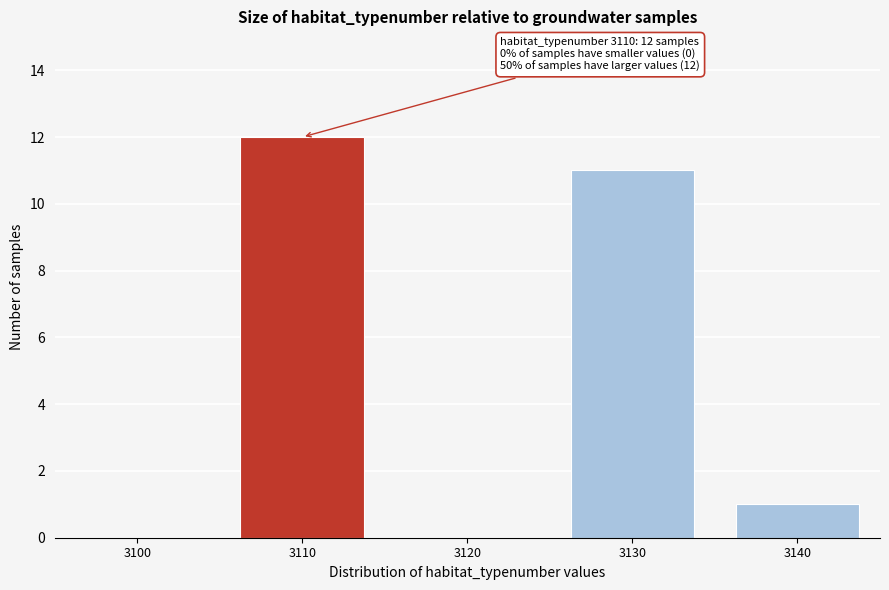

Reading left to right, extract all data points from this chart.

3100=0	3110=12	3120=0	3130=11	3140=1